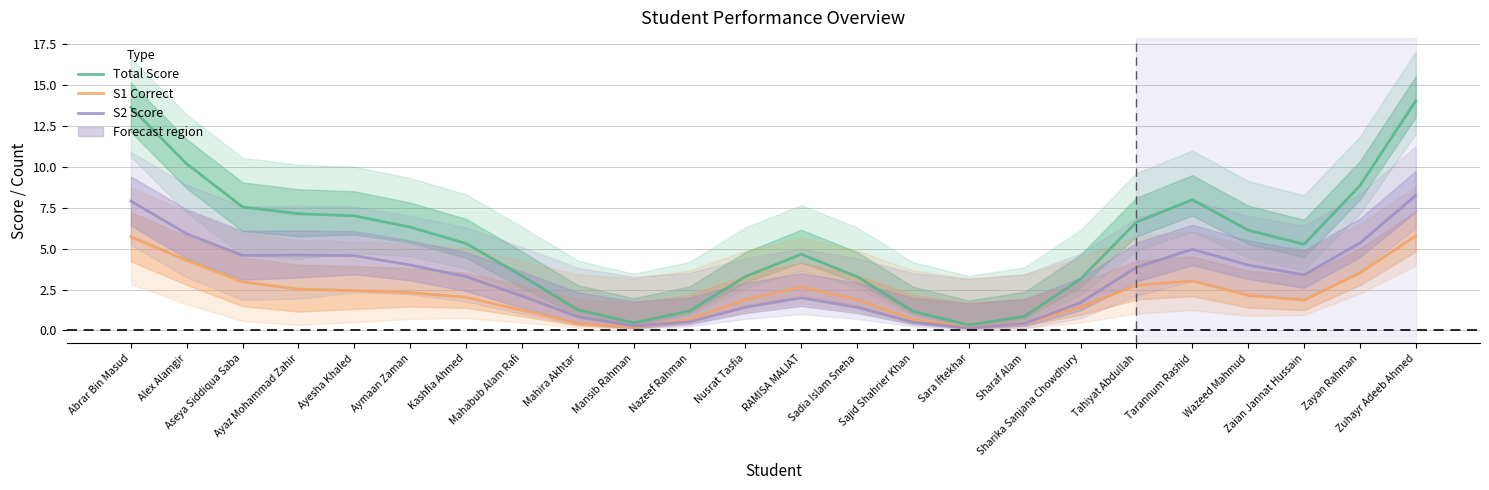

The value of Total Score at Zuhayr Adeeb Ahmed is 6.5. True or false?

False